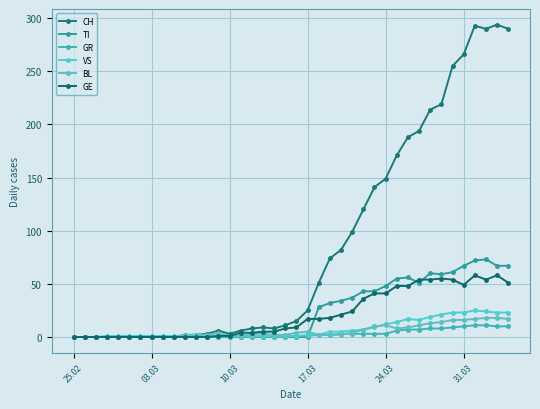

True or false: CH and GE intersect in this chart.

False